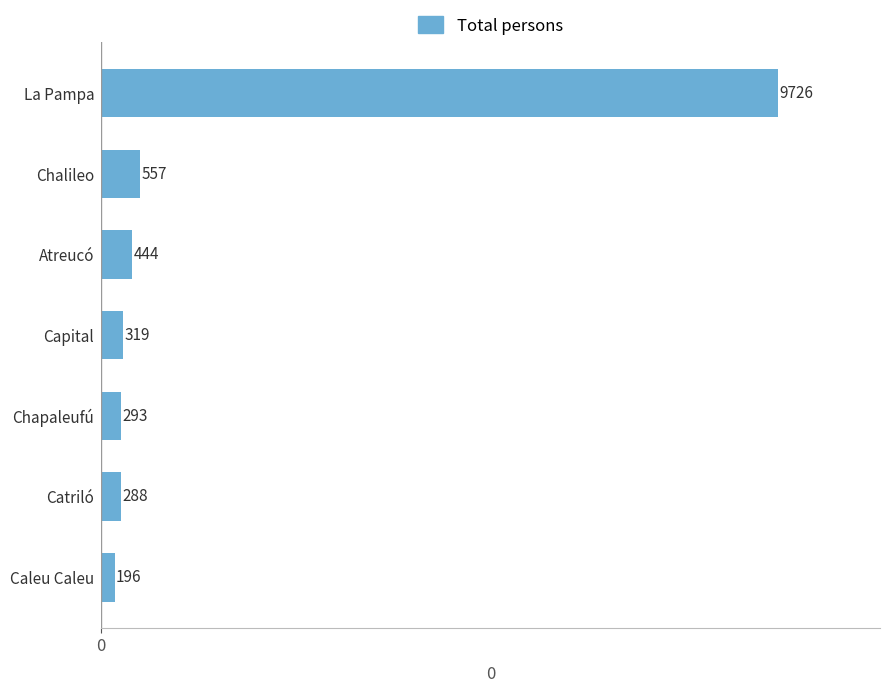

How many categories are shown in the chart?

7